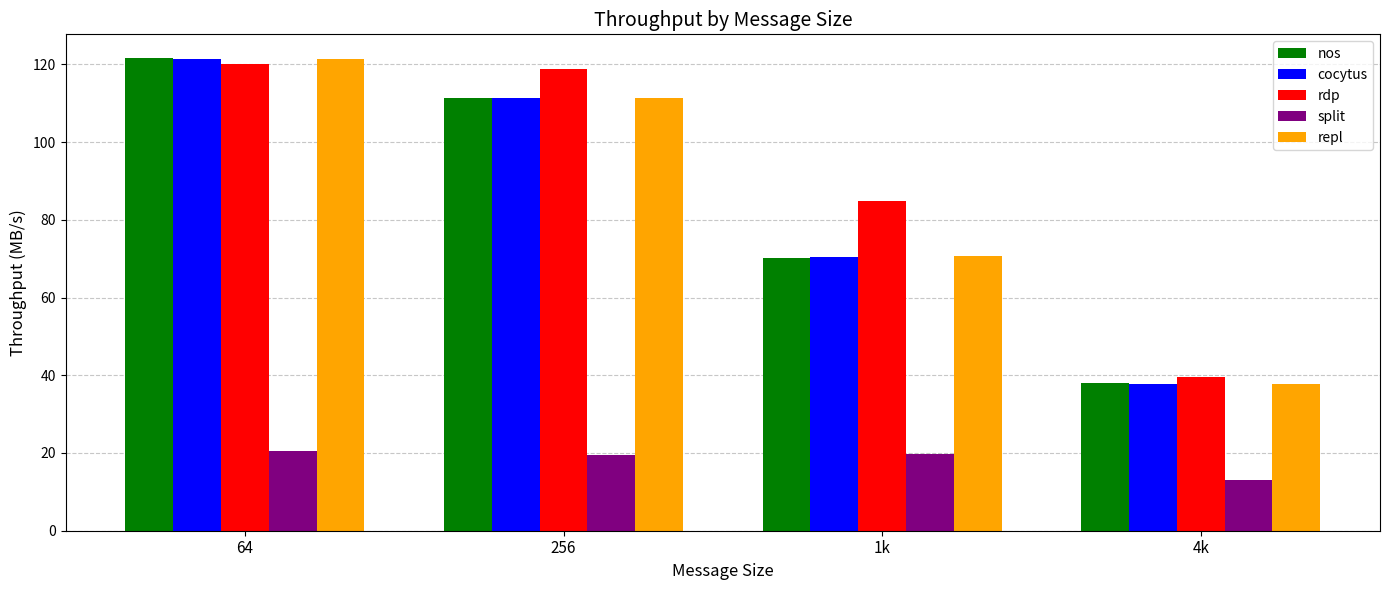

What position from the left is 256?

2